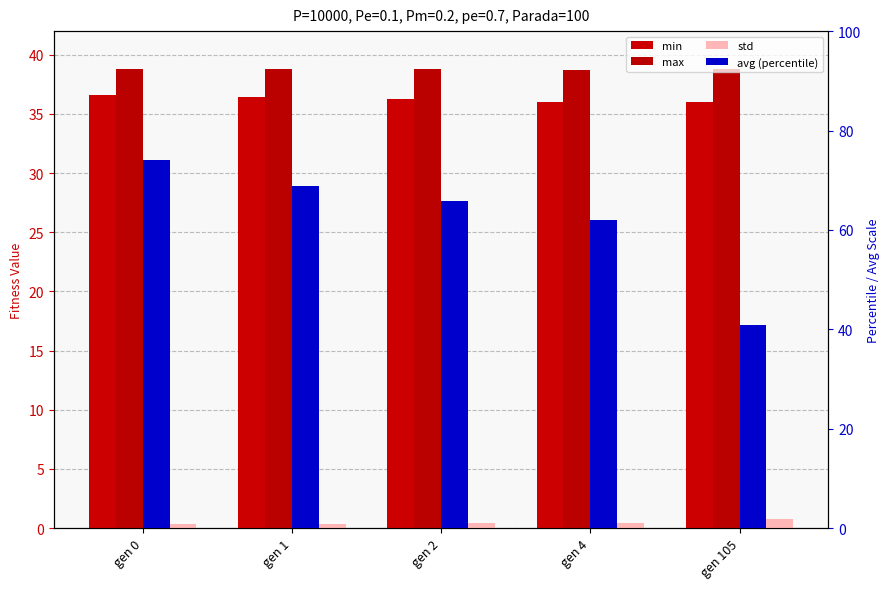

List the labels in order of max value, largest first.

gen 0, gen 1, gen 2, gen 105, gen 4